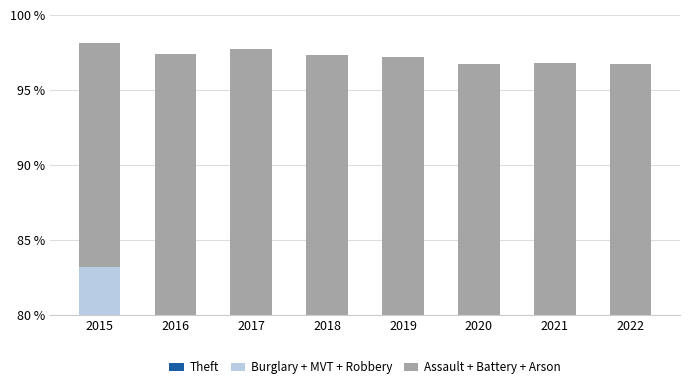

Reading left to right, what are all the values shown in this chart?

Theft: 42.3	42.2	45.7	48.0	47.7	43.1	38.3	42.3
Burglary + MVT + Robbery: 40.9	37.7	33.0	30.4	30.9	32.2	32.5	33.1
Assault + Battery + Arson: 14.9	17.5	19.0	19.0	18.6	21.4	26.0	21.3